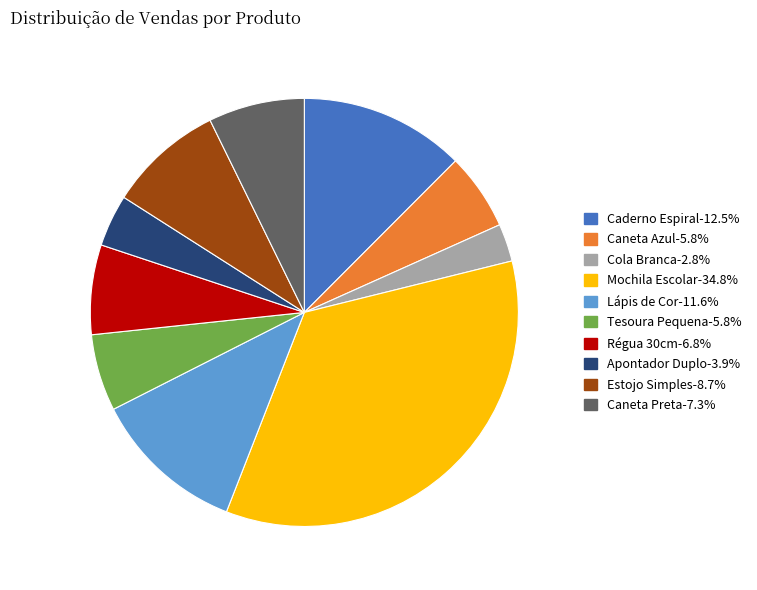

The Régua 30cm slice represents 7% of the pie. True or false?

True